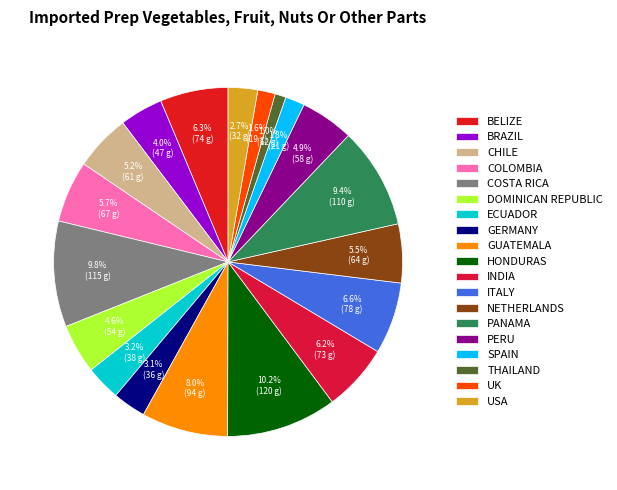

Which category has the smallest portion of the pie?

THAILAND